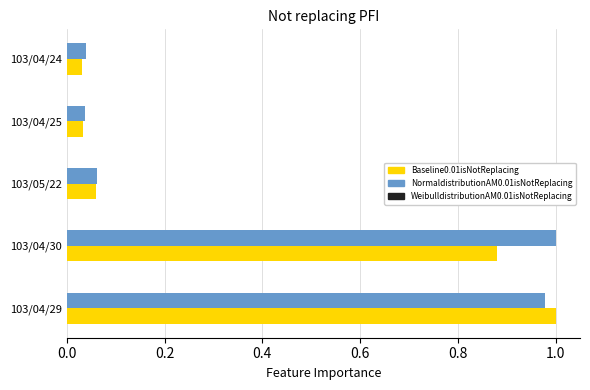

What is the total value across all series at 103/04/29?

2.0